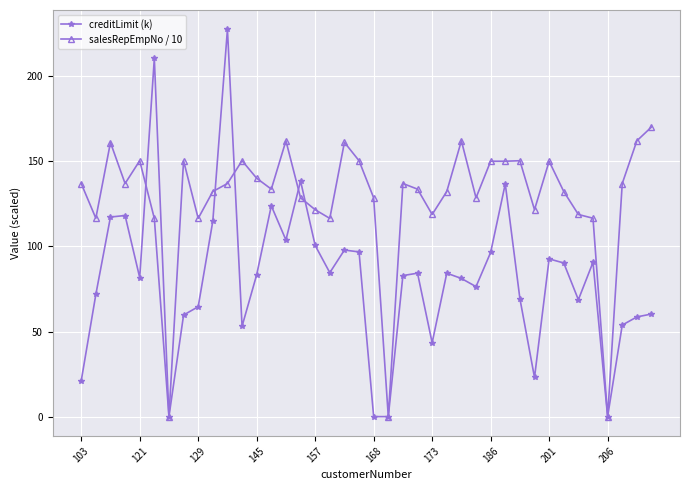

What is the difference between the maximum and minimum values in the creditLimit (k) series?

227.6